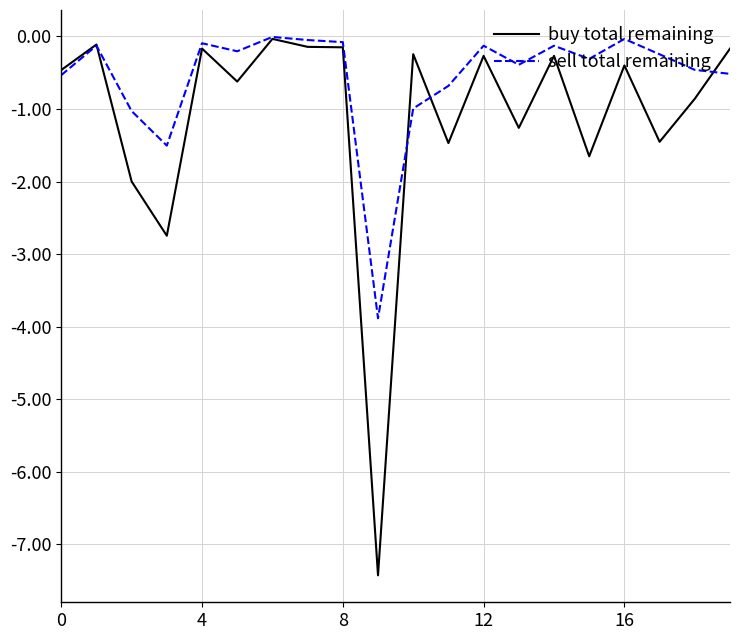

Which series has the largest range (max minus min)?

buy total remaining